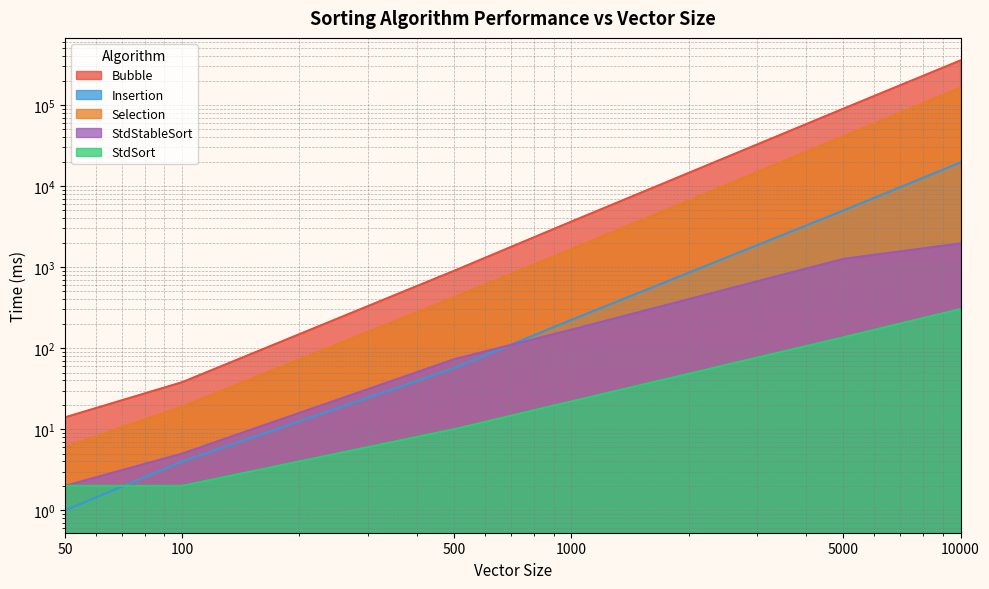

True or false: StdSort and StdStableSort cross at least once.

False